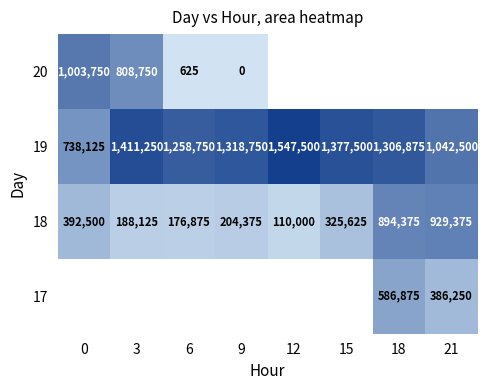

What is the difference between the 18 values at 21 and 6?

752500